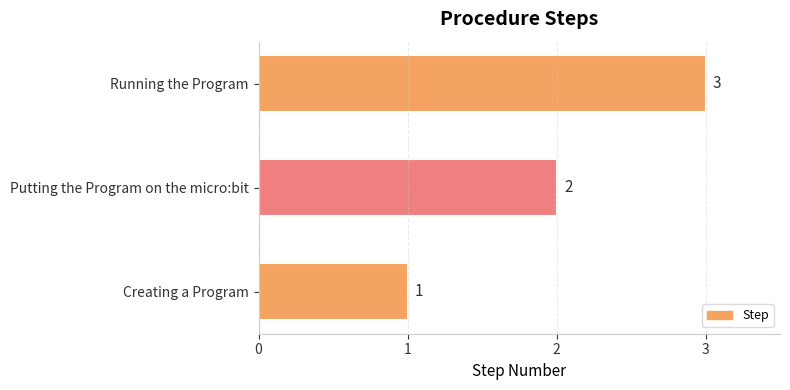

How many bars are there in total?

3